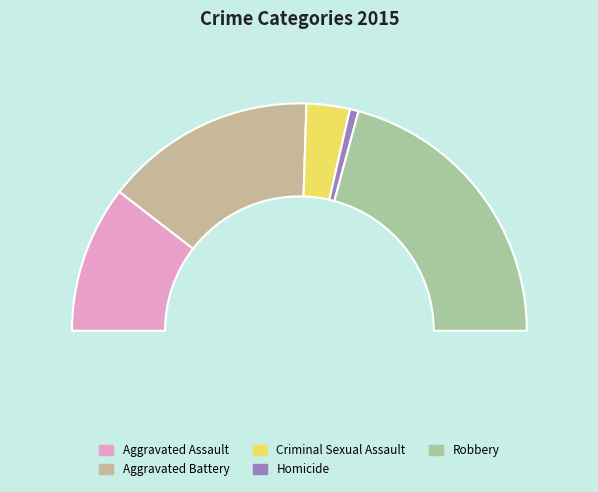

To the nearest percent, what is the combined percentage of Criminal Sexual Assault and Aggravated Battery?

36%